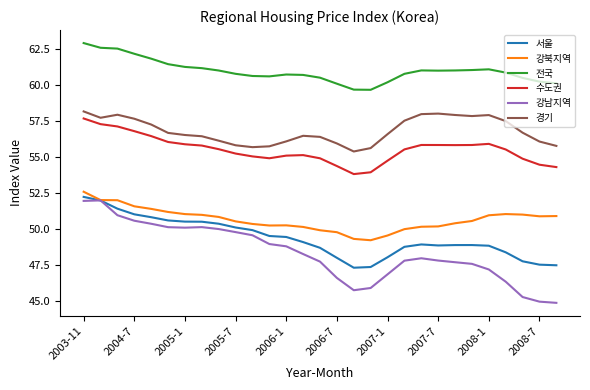

What is the greatest value displayed?

62.9